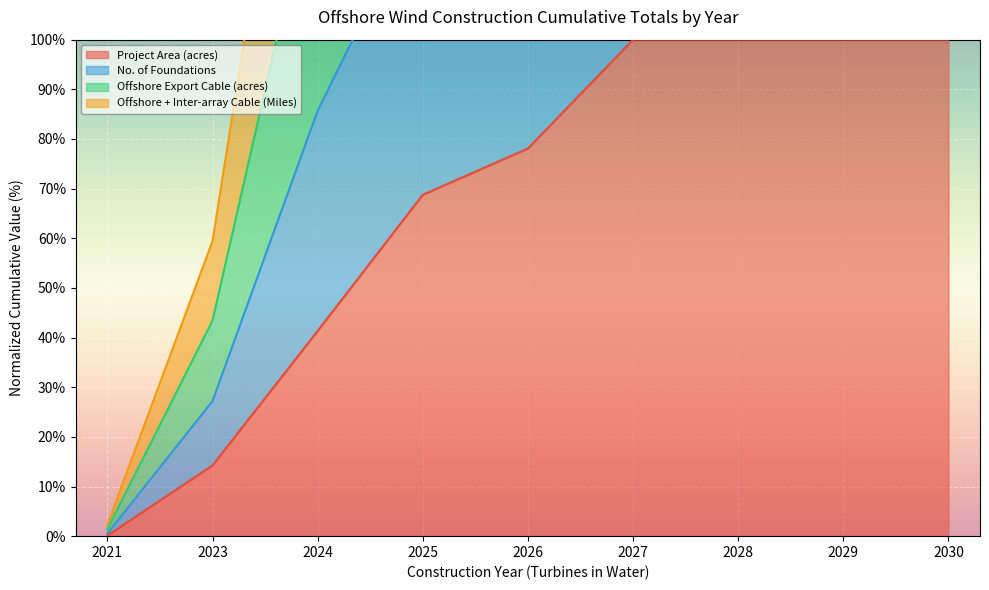

Is the value of Offshore + Inter-array Cable (Miles) at 2026 greater than the value of Offshore Export Cable (acres) at 2023?

Yes